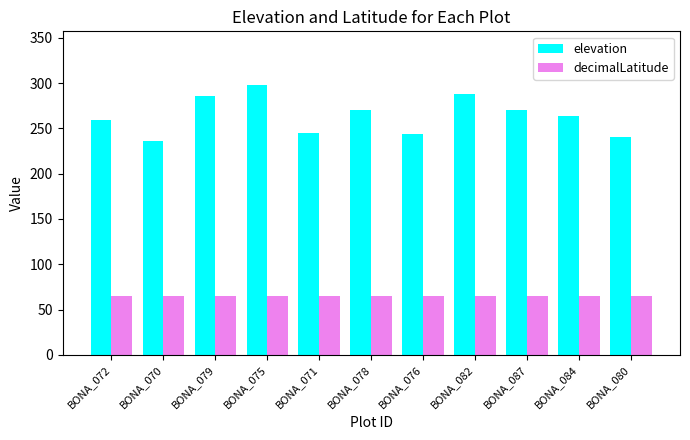

What is the maximum value shown in the chart?

297.6